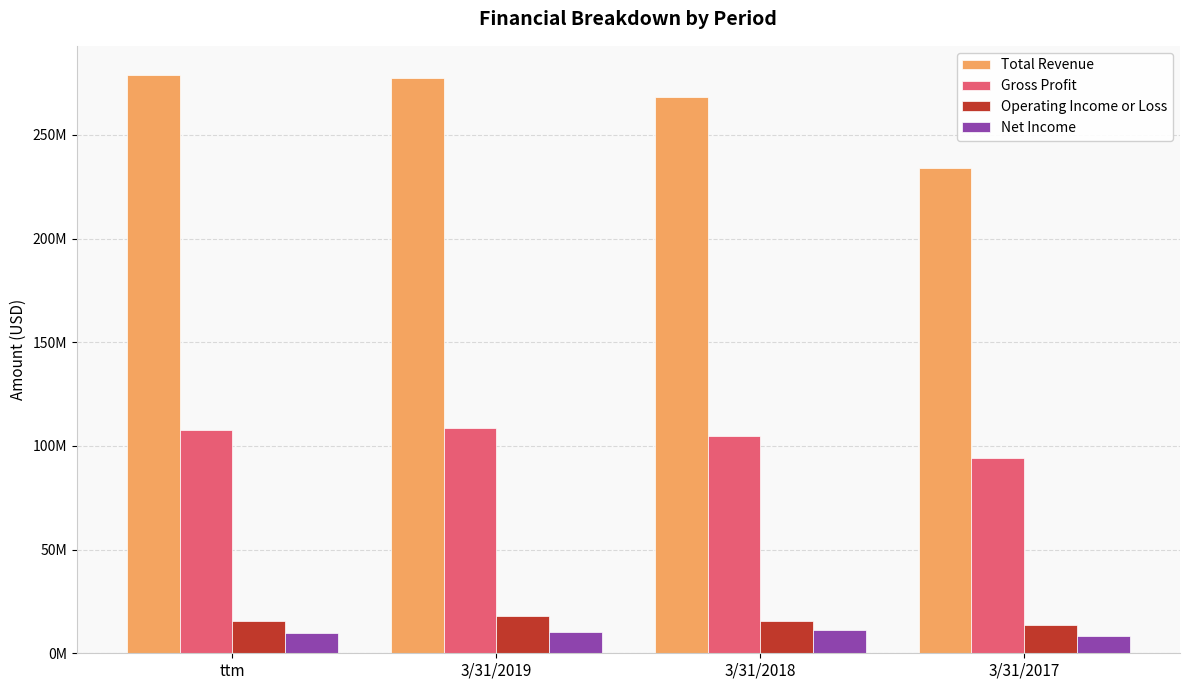

What is the total value across all series at ttm?

412216000